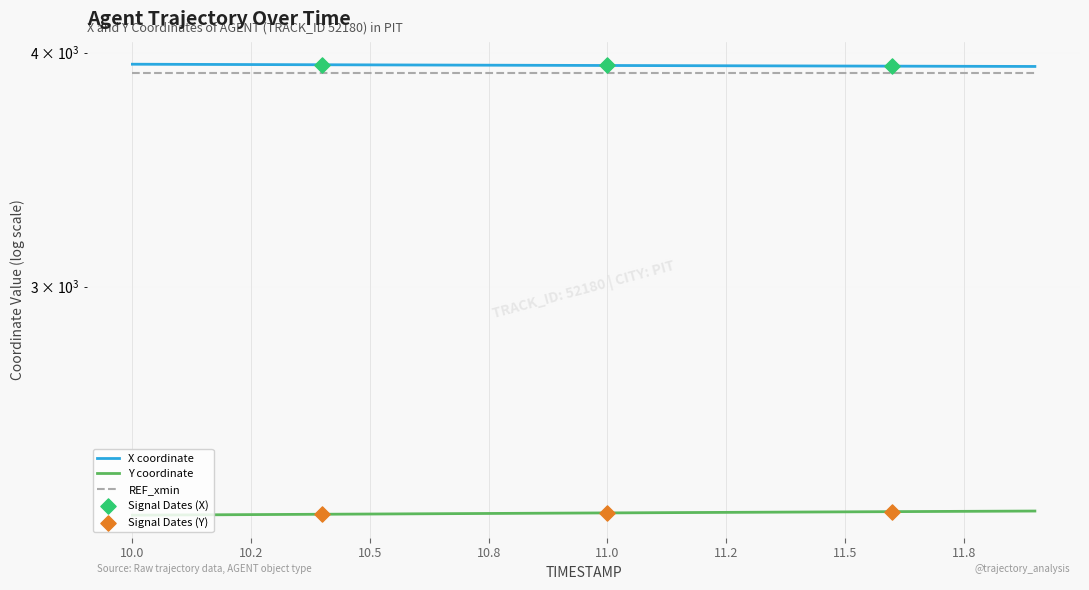

Which series contains the lowest Y value?

Y